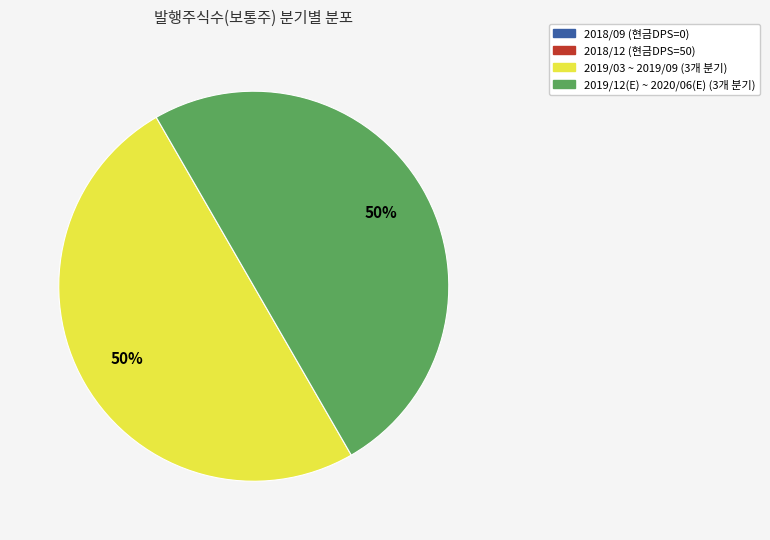

To the nearest percent, what is the difference between the largest and smallest slice percentages?

50%